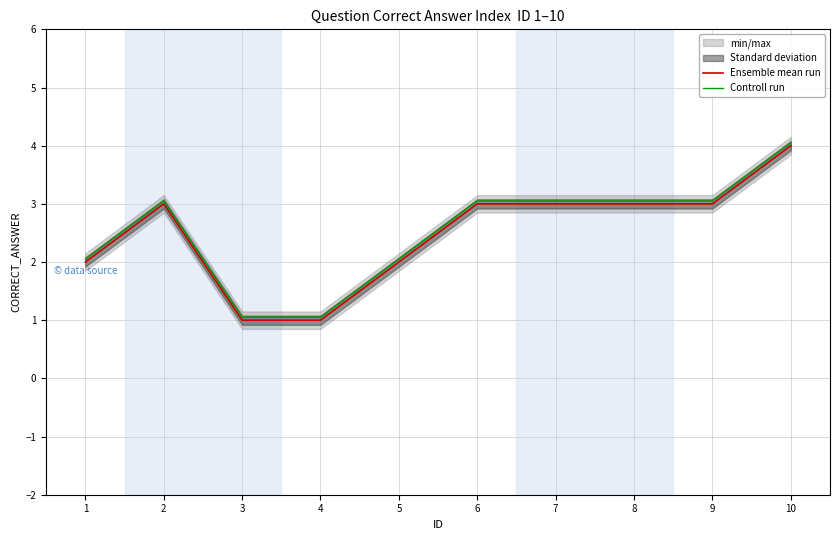

Which series has the largest total across all categories?

Controll run